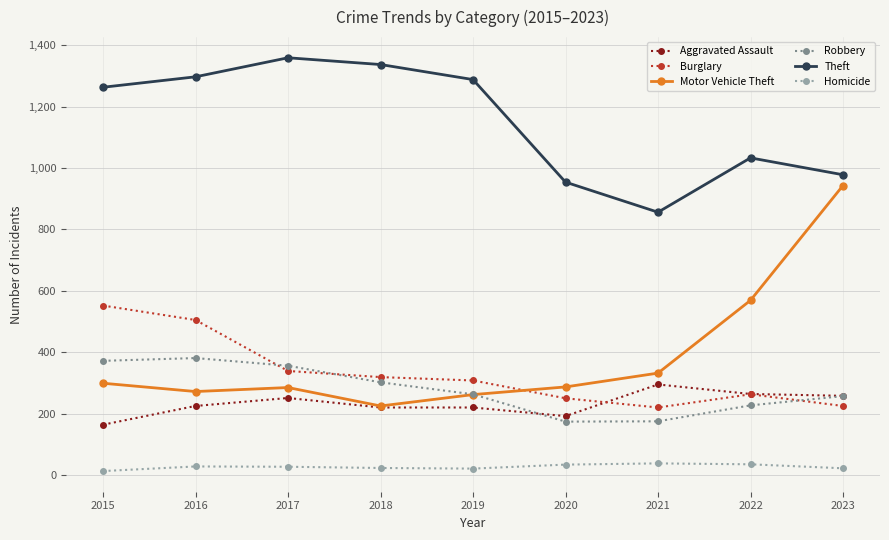

True or false: Homicide and Burglary cross at least once.

False